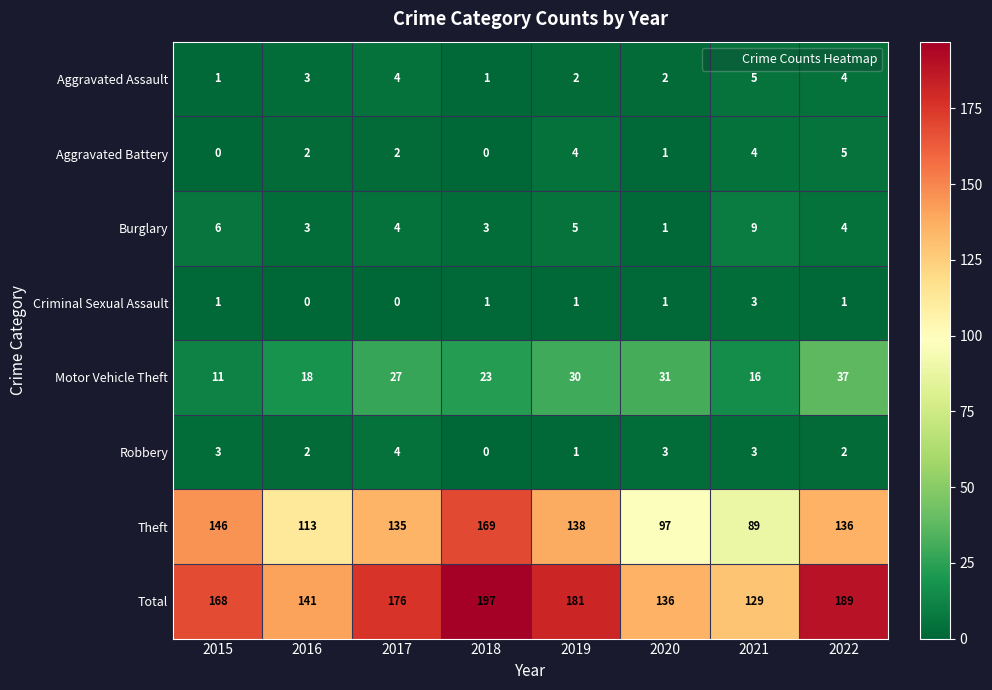

At how many categories does at least one series exceed 79?

8